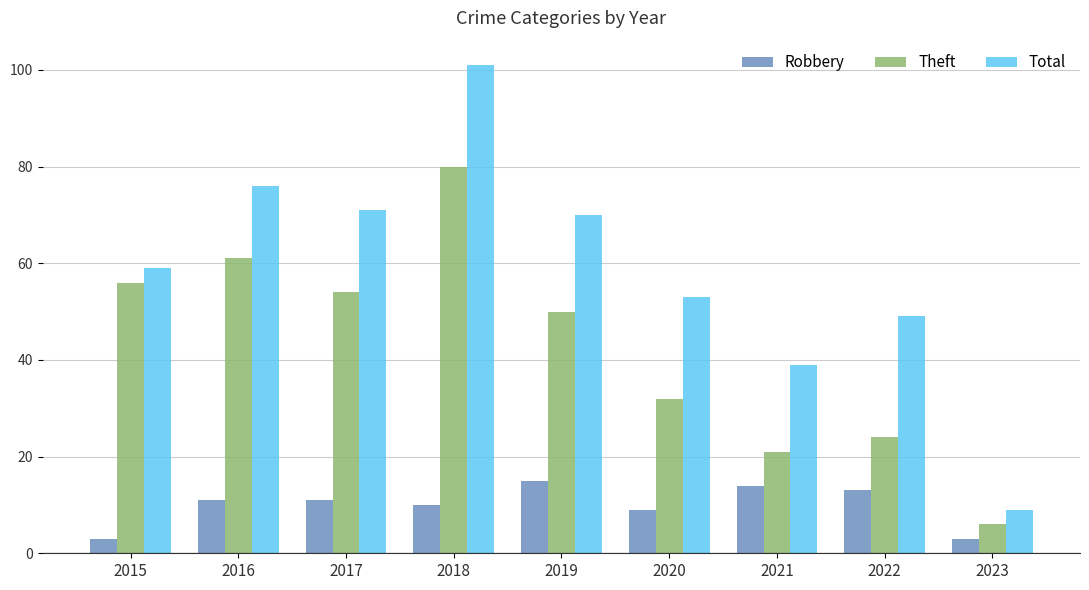

What is the total value across all series at 2017?

136